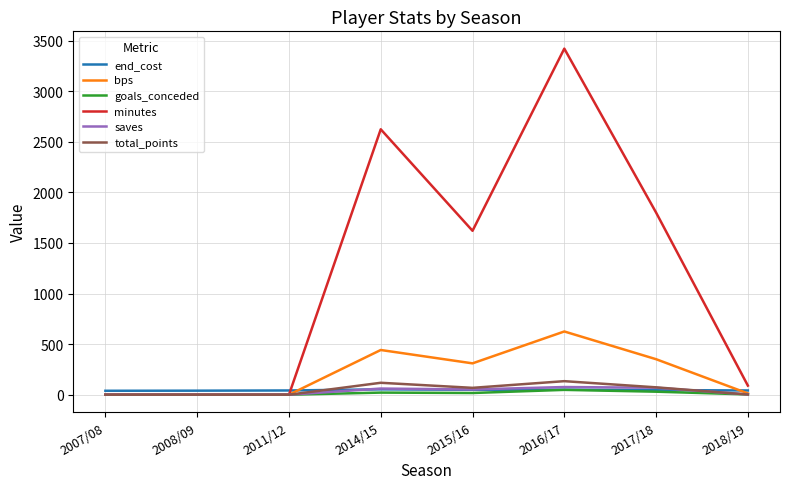

How many categories are shown in the chart?

8